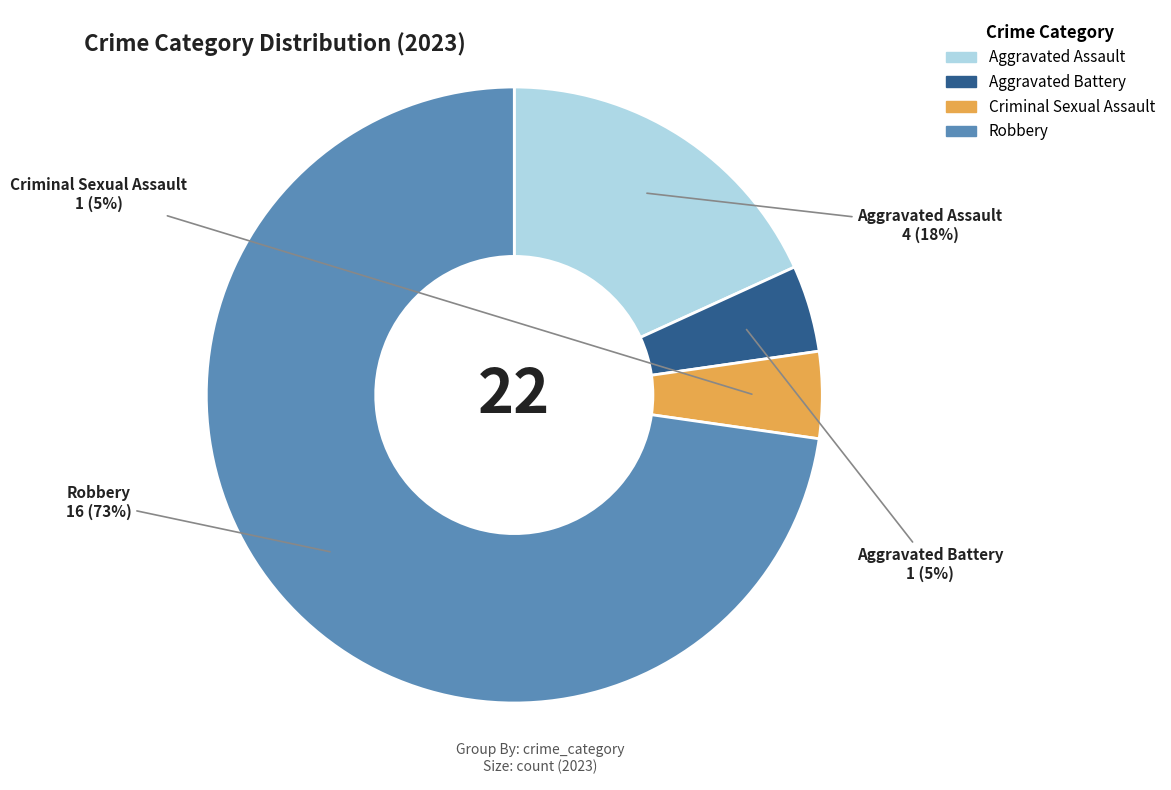

How many segments does this pie chart have?

4